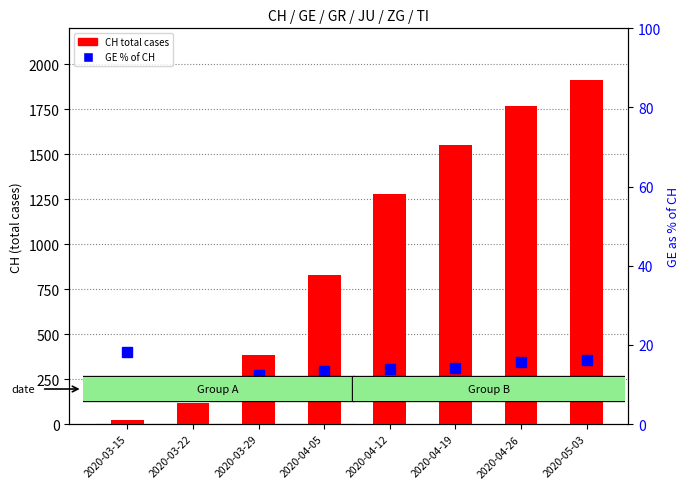

Where is CH (total) nearest to the value 967?

2020-04-05